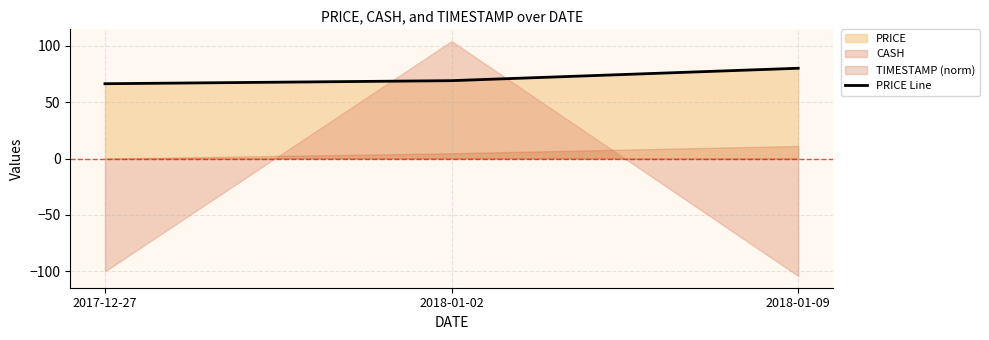

Is it true that the value at 2018-01-09 is 80.0?

True